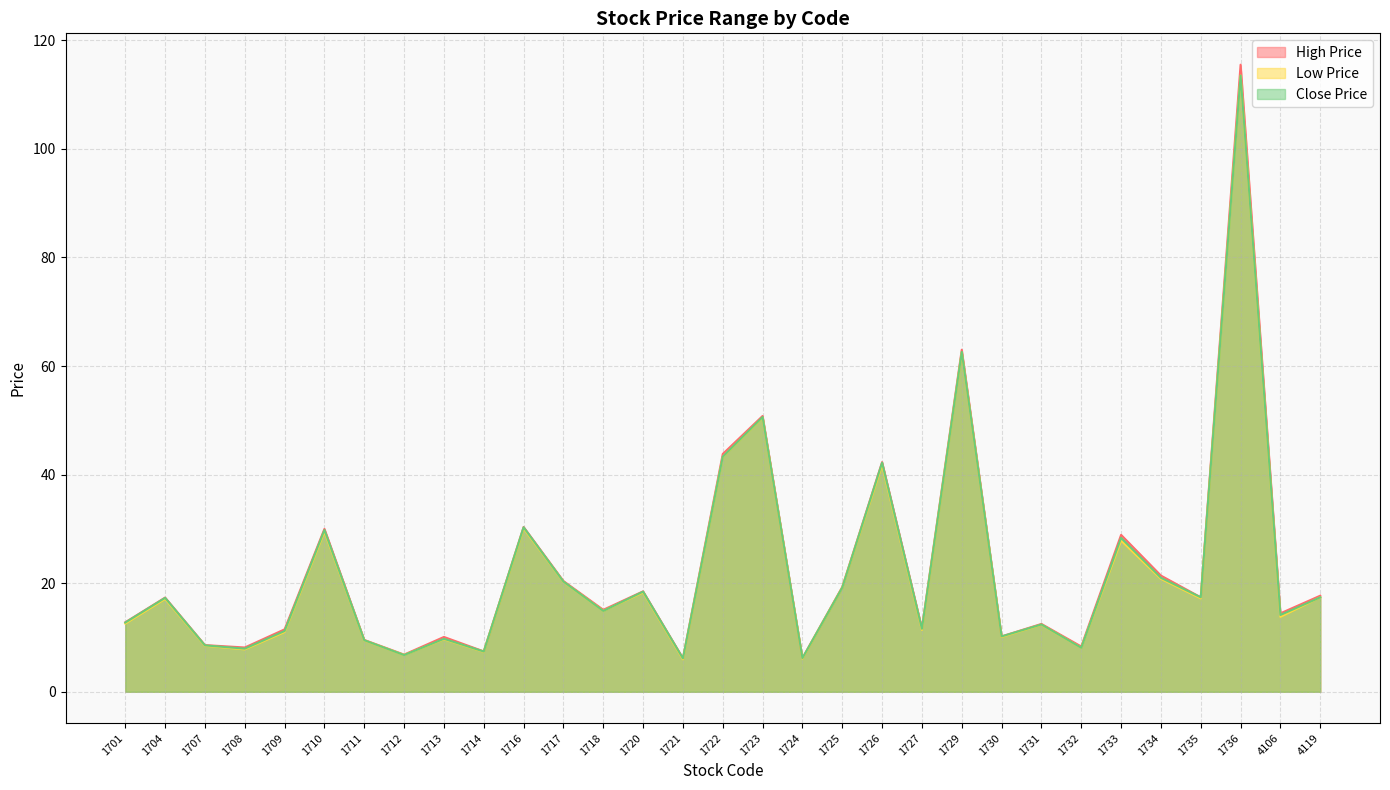

What is the approximate value of High Price at 1718?

15.1